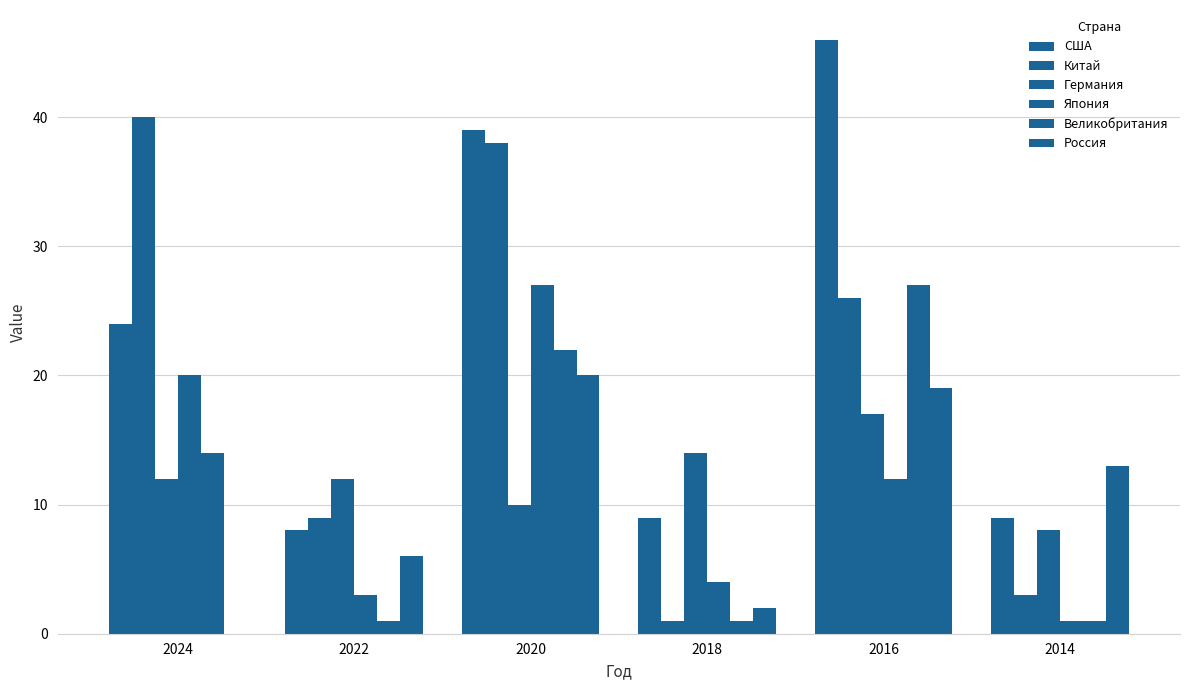

Is it true that США equals 55 at 2020?

False